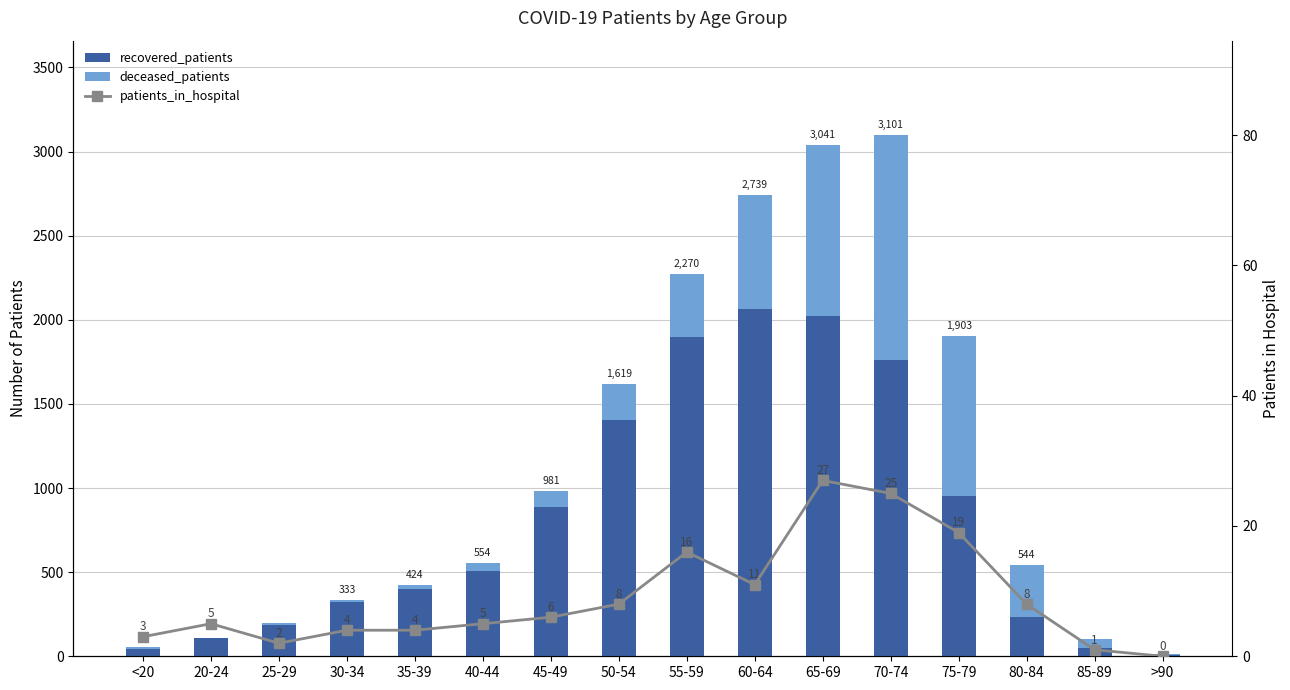

What is the sum of all patients_in_hospital values?

144